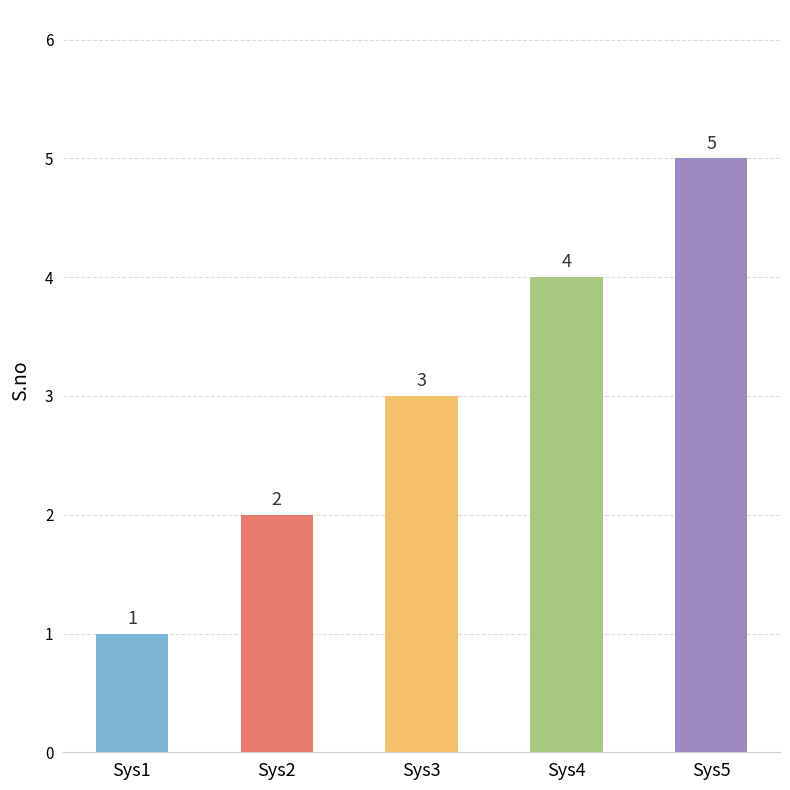

How many values are between 2 and 4?

3